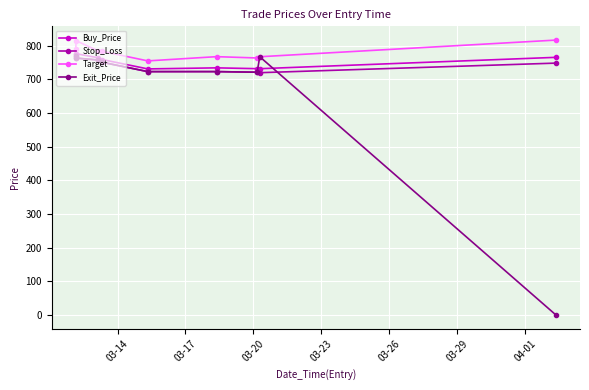

What is the value of the Stop_Loss point at the 7th from the left?

721.1